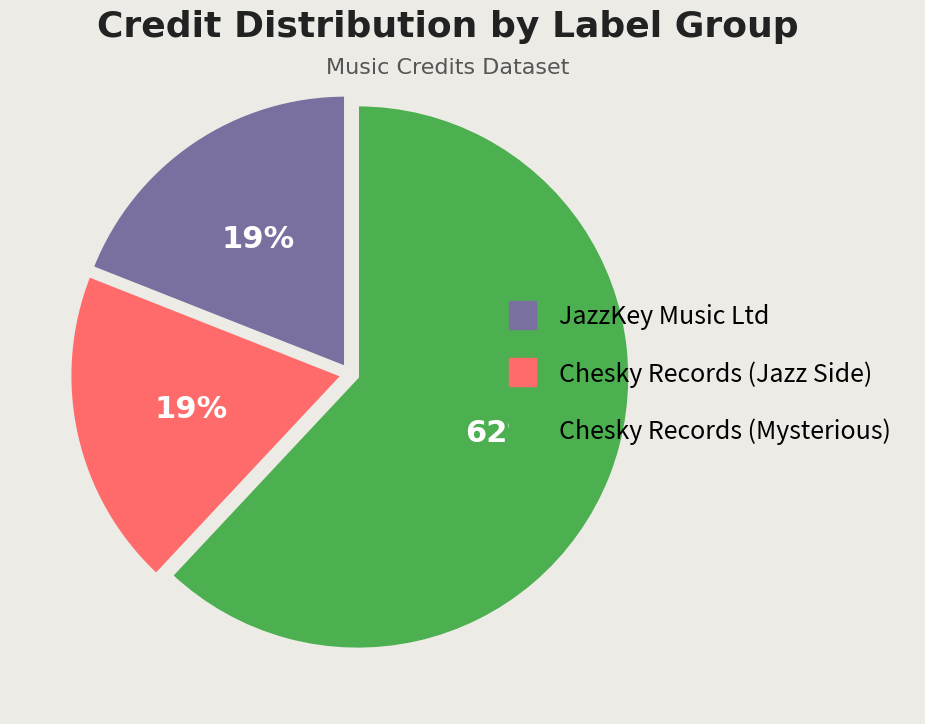

The JazzKey Music Ltd slice represents 19% of the pie. True or false?

True